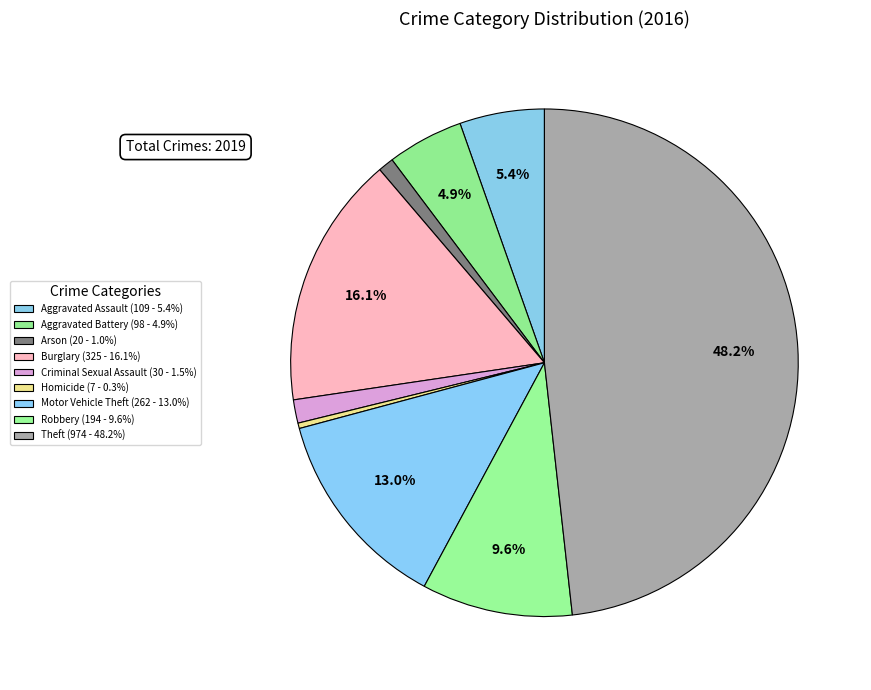

Does Aggravated Assault represent more than half of the total?

No